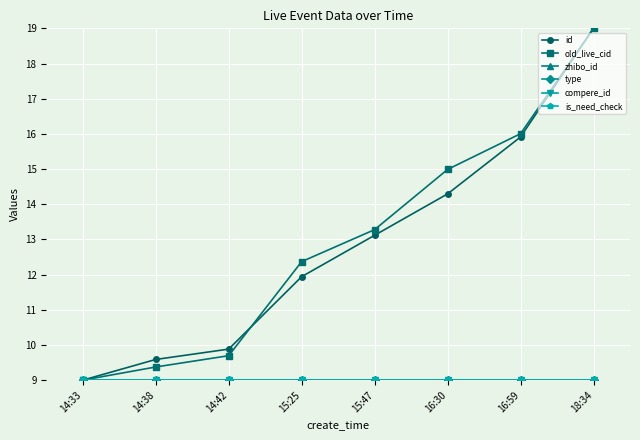

Is the value of id at 16:59 greater than the value of is_need_check at 16:59?

Yes